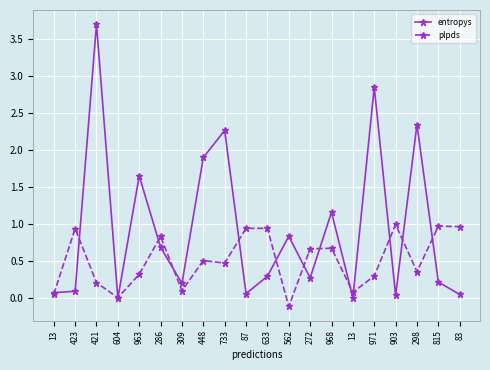

Reading left to right, what are all the values shown in this chart?

entropys: 0.1	0.1	3.7	0.0	1.7	0.7	0.2	1.9	2.3	0.1	0.3	0.8	0.3	1.2	0.0	2.8	0.0	2.3	0.2	0.1
plpds: 0.1	0.9	0.2	0.0	0.3	0.8	0.1	0.5	0.5	0.9	0.9	-0.1	0.7	0.7	0.1	0.3	1.0	0.4	1.0	1.0